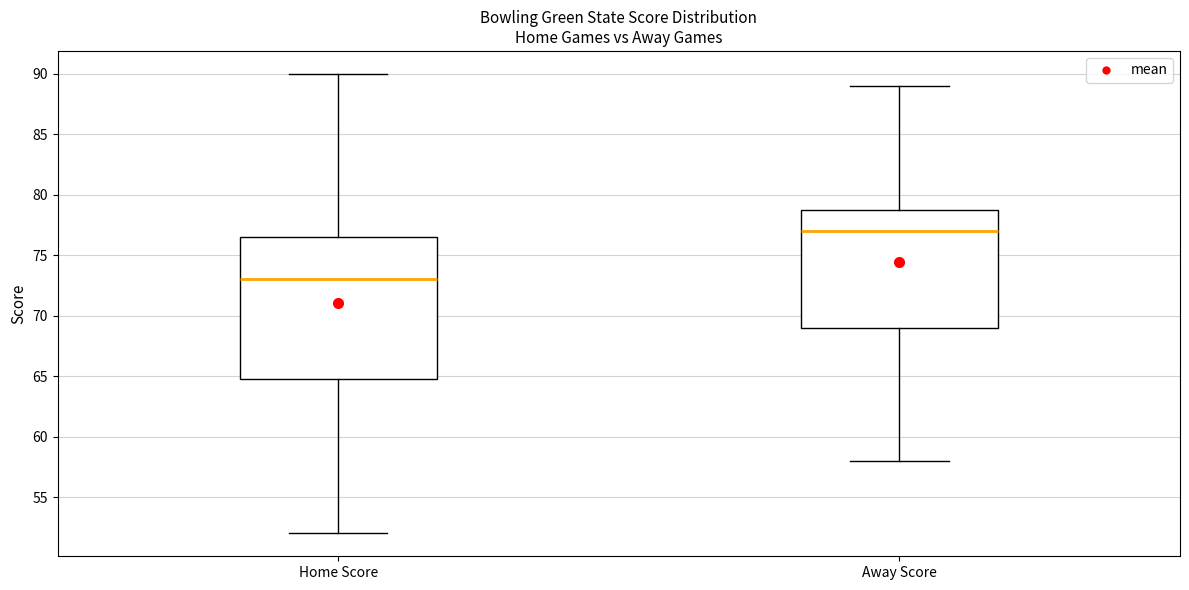

Where does the lower whisker of the box for Home Score end on the y-axis? The values are not printed on the chart, so give them approximately, as read against the axis.

52.0